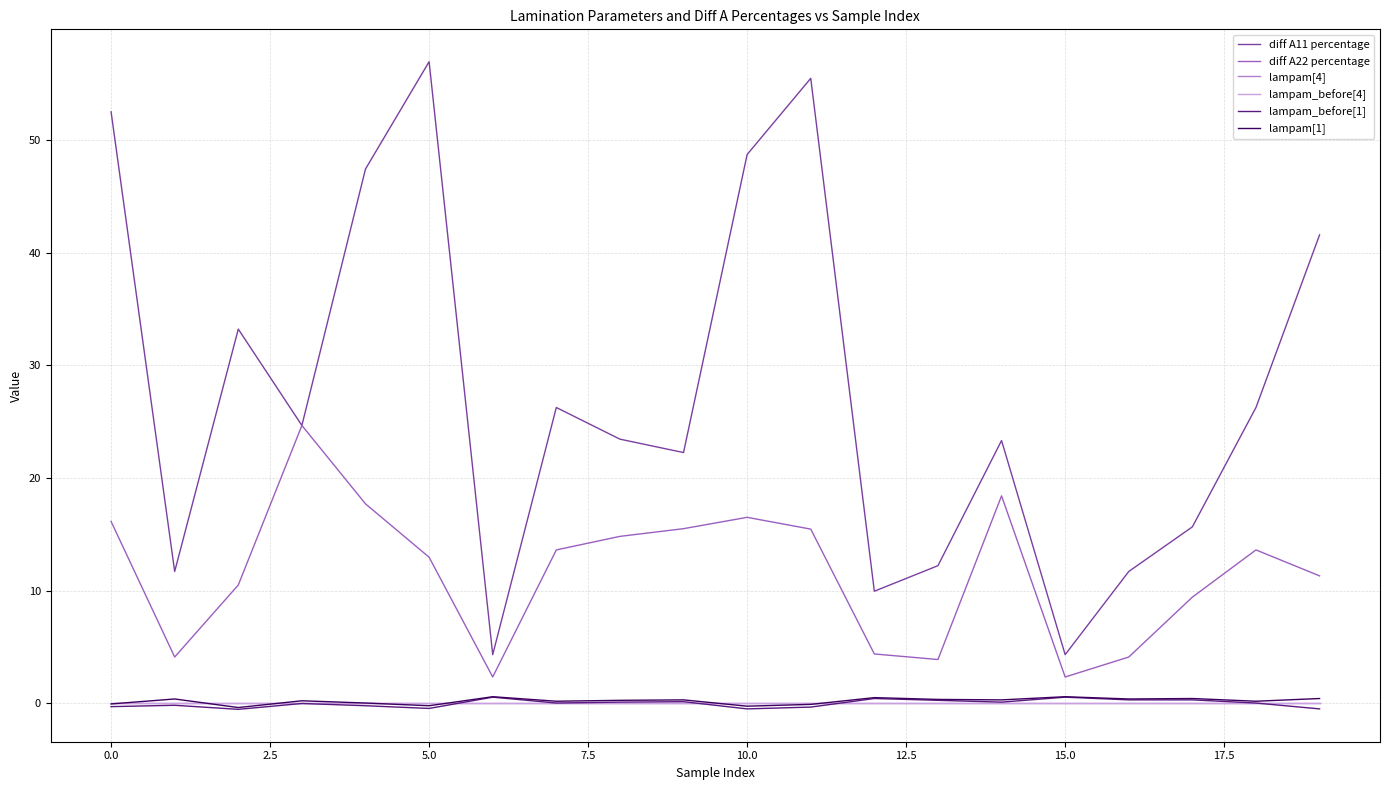

What is the difference between the second highest and second lowest values in the lampam[1] series?

0.8